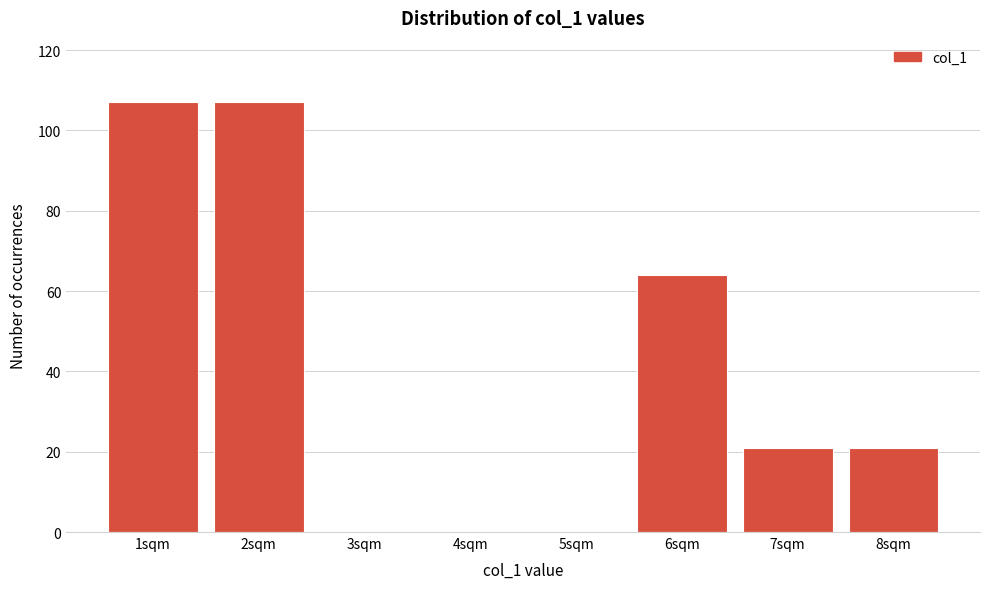

Reading right to left, list all the values displayed in this chart.

8sqm=21	7sqm=21	6sqm=64	5sqm=0	4sqm=0	3sqm=0	2sqm=107	1sqm=107